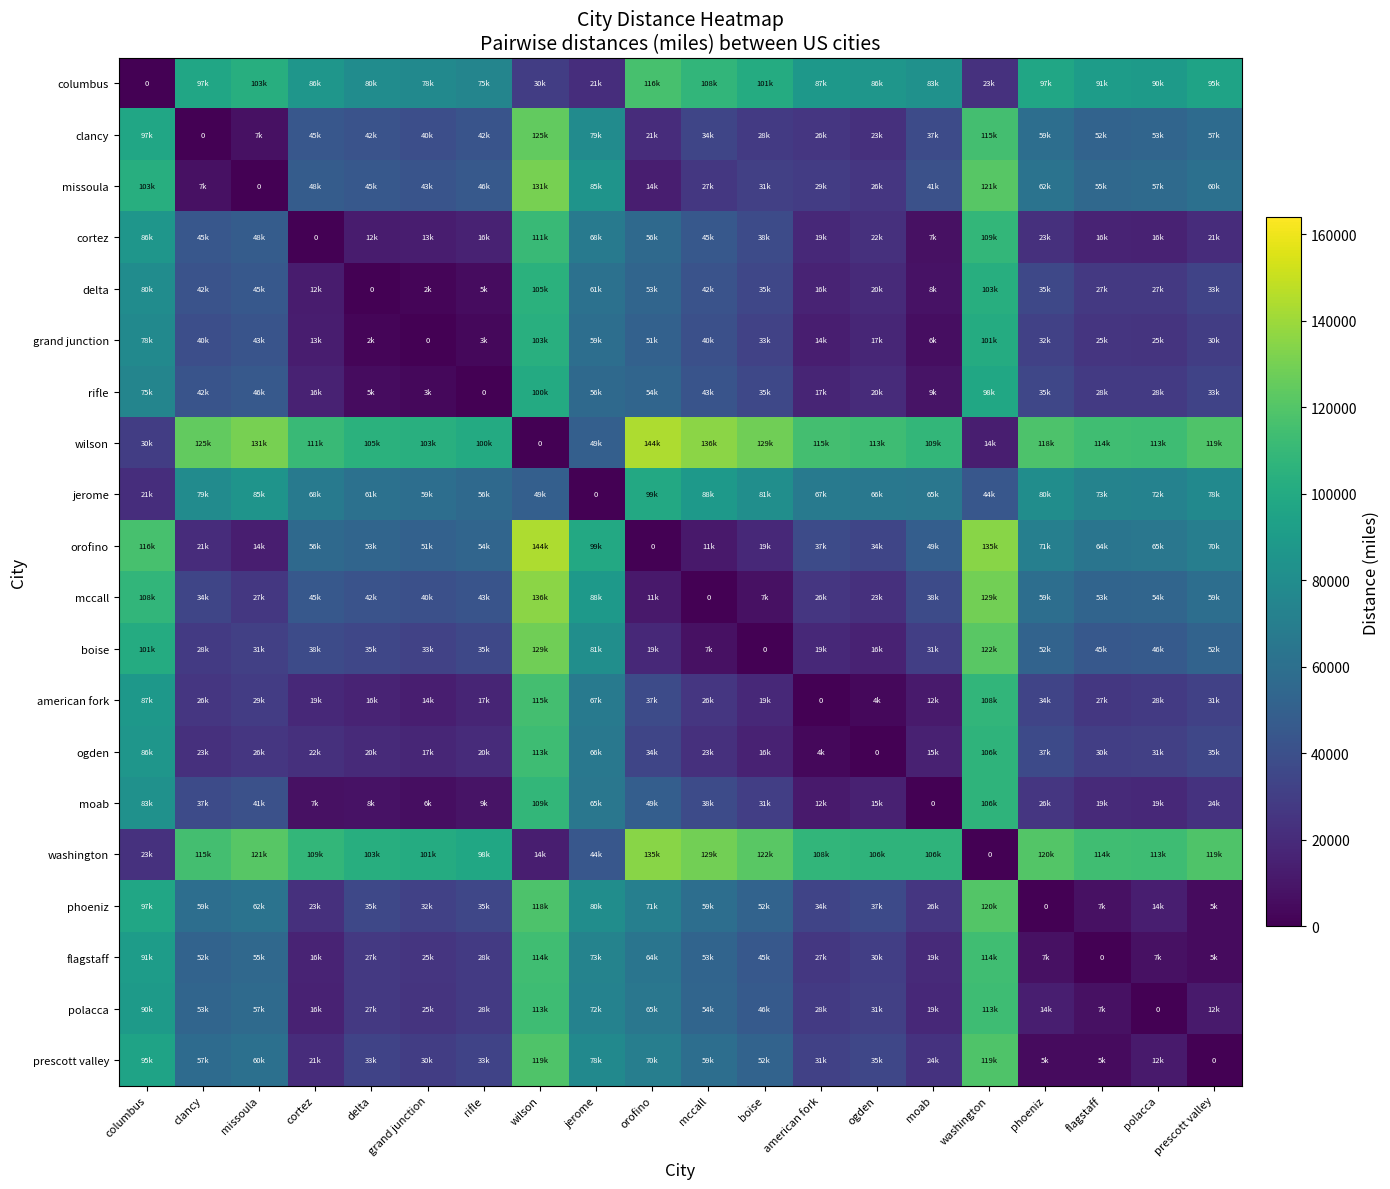

What is the total value across all series at jerome?

1293432